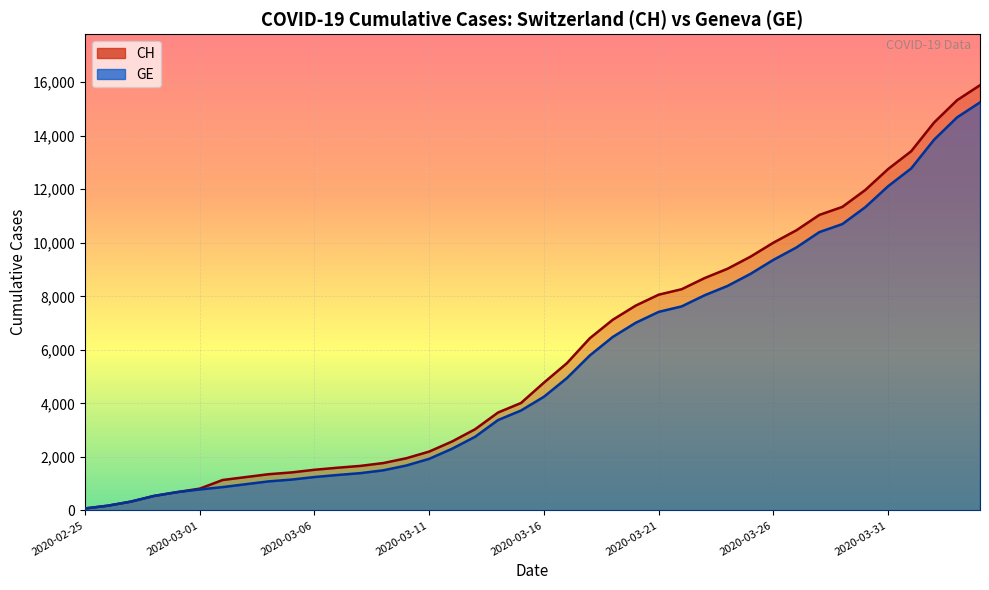

Which label corresponds to the largest value in the chart?

2020-04-04